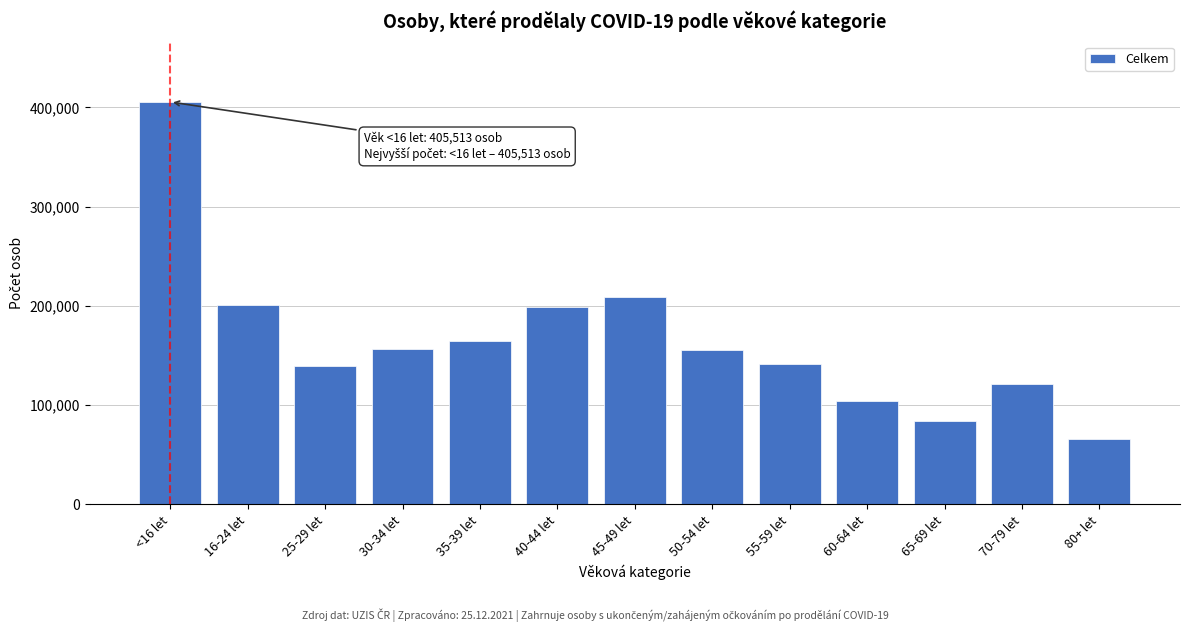

What is the difference between the maximum and minimum values?

339724